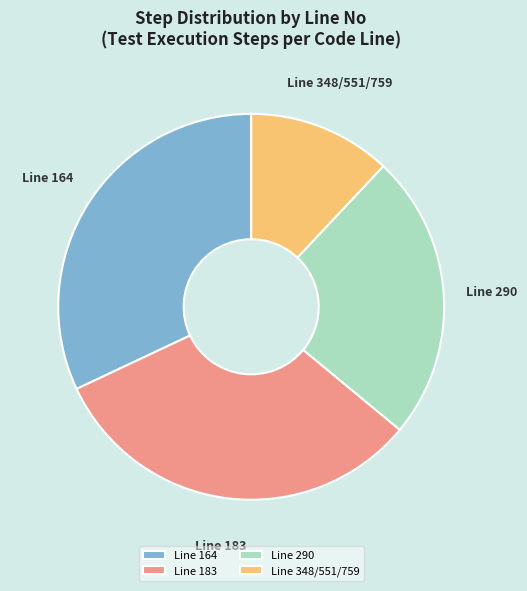

Between Line 290 and Line 348/551/759, which is larger?

Line 290